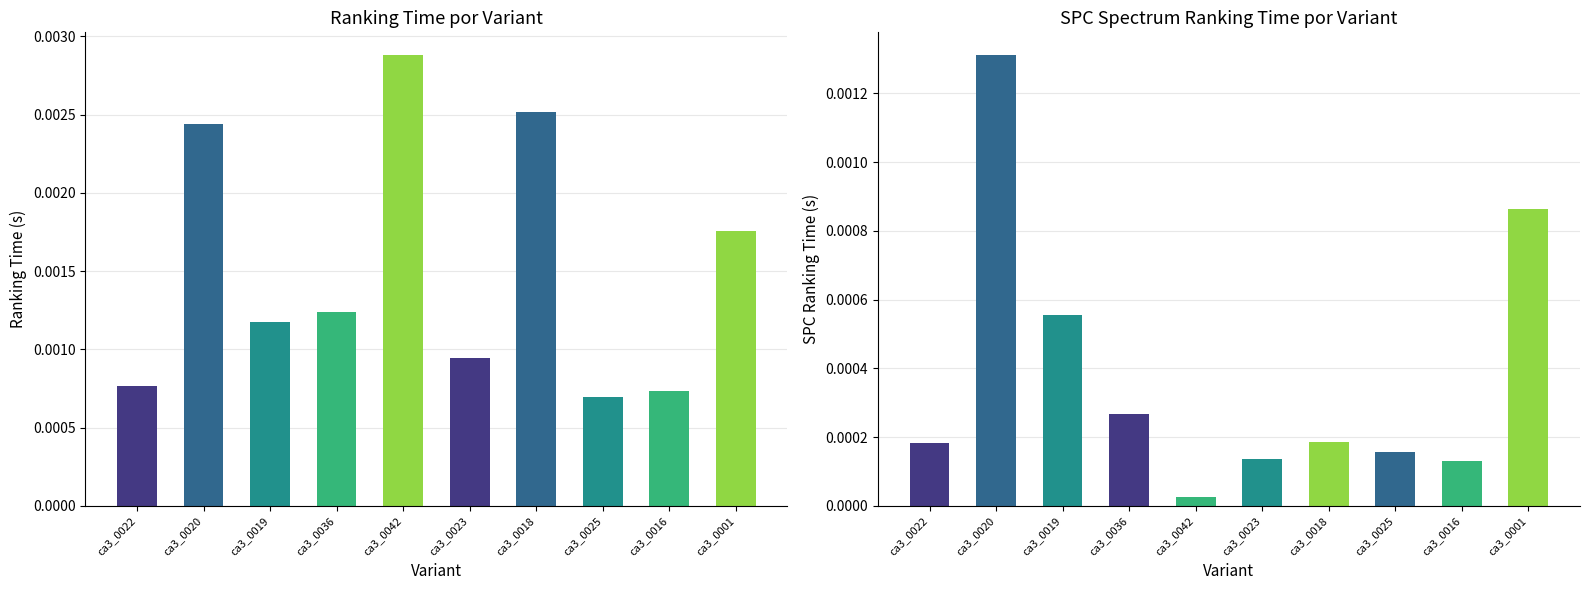

Rank the series at ca3_0019 from highest to lowest value.

SPECTRUM_RANKING_TIME, SPC_SPECTRUM_RANKING_TIME